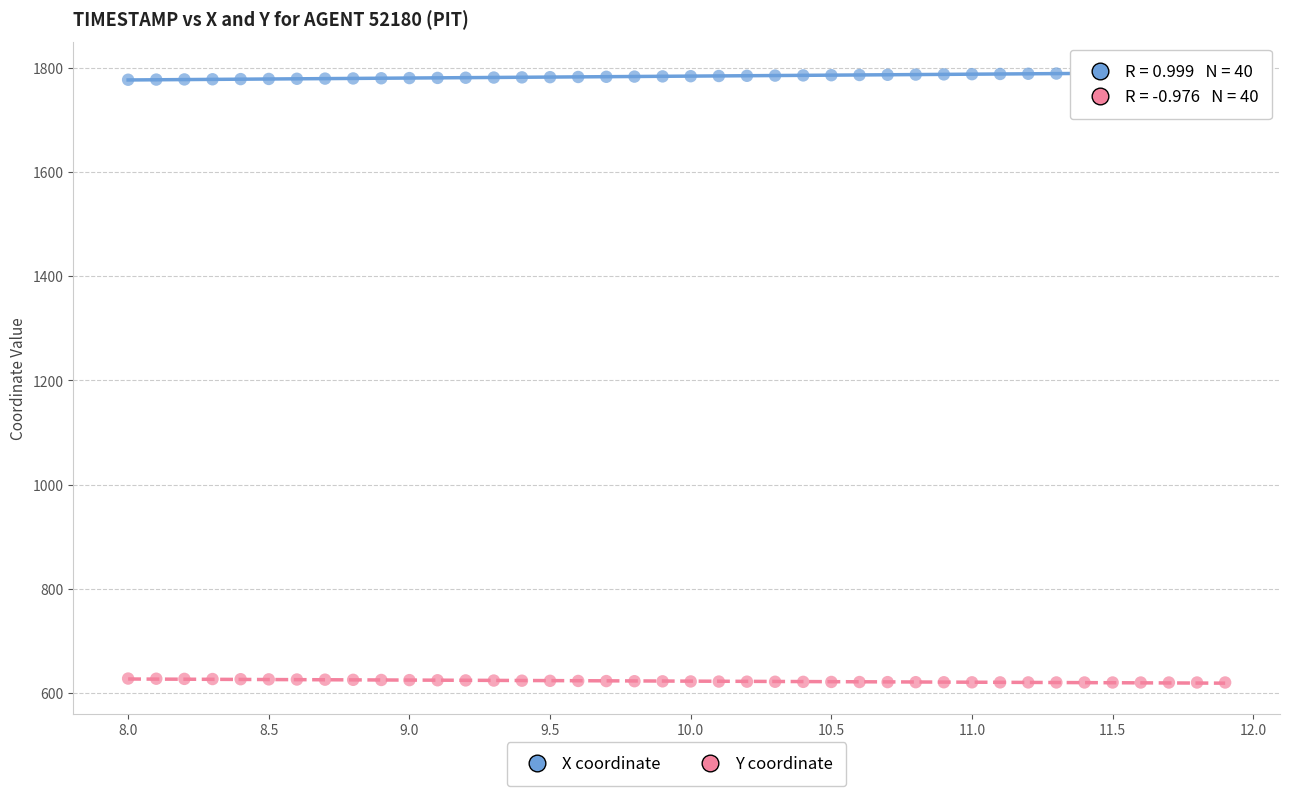

Across all data points, what is the range of Y values (max minus min)?

1171.5